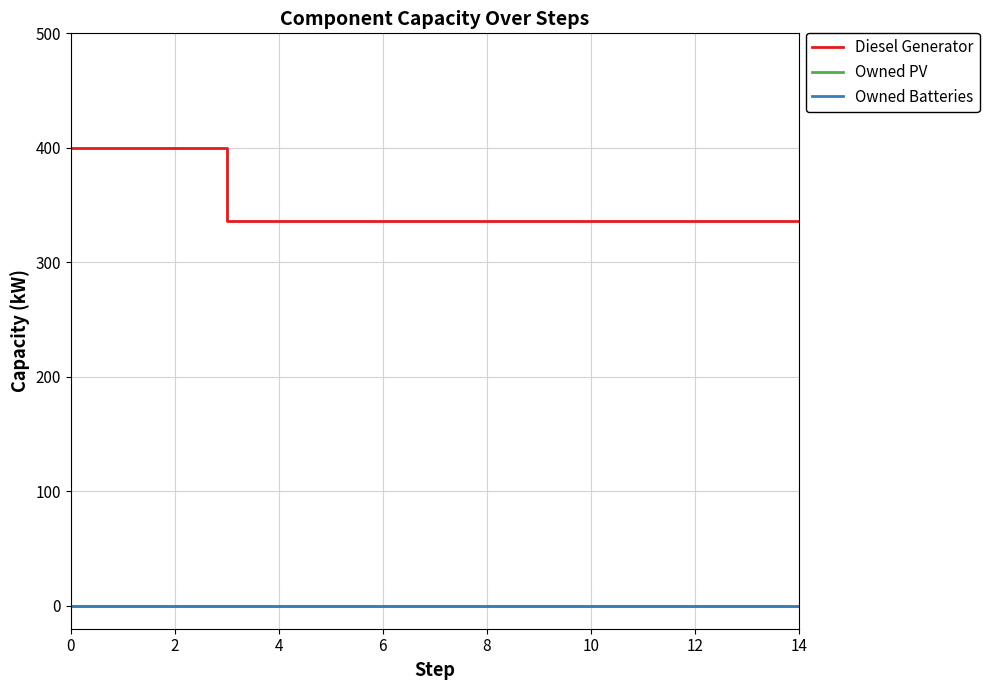

Does the chart have visible grid lines?

Yes